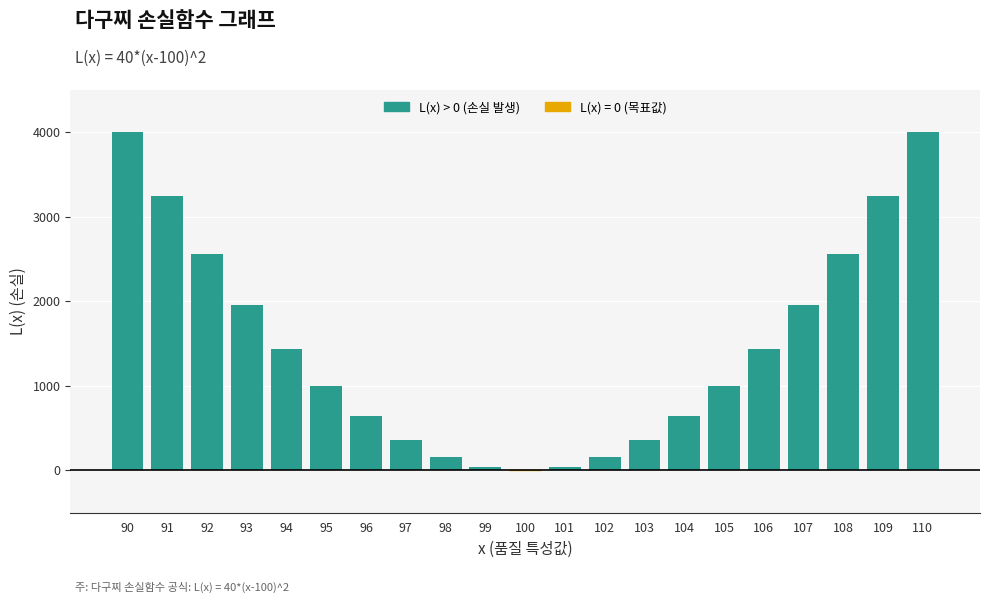

Reading left to right, list all the values displayed in this chart.

90=4000	91=3240	92=2560	93=1960	94=1440	95=1000	96=640	97=360	98=160	99=40	100=0	101=40	102=160	103=360	104=640	105=1000	106=1440	107=1960	108=2560	109=3240	110=4000